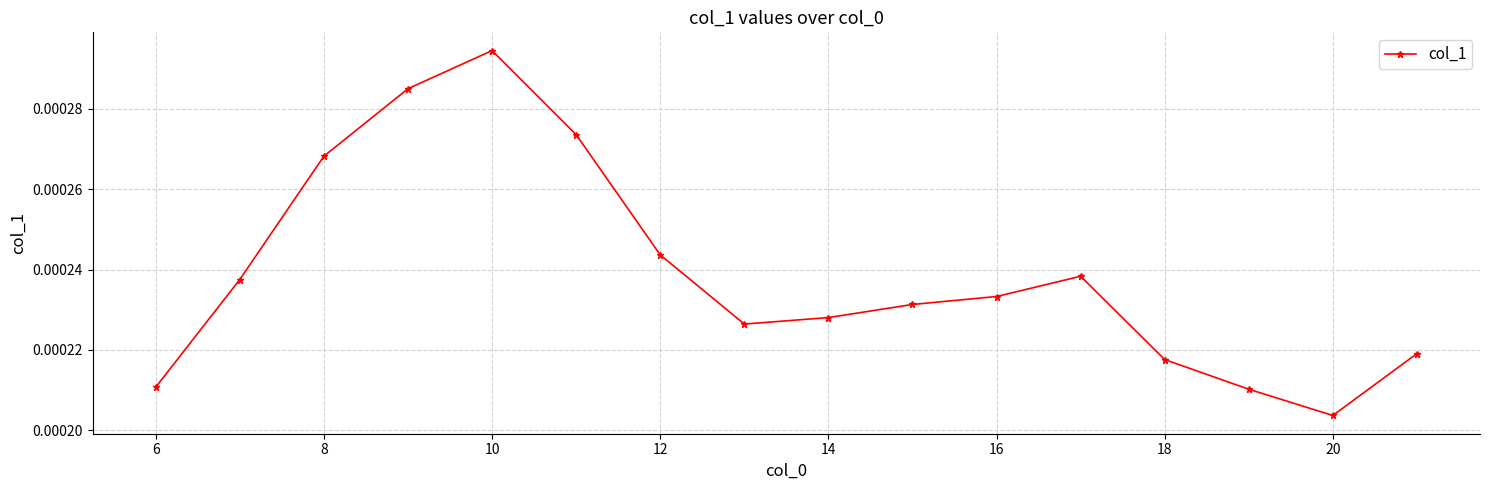

How many values are between 0 and 1?

16